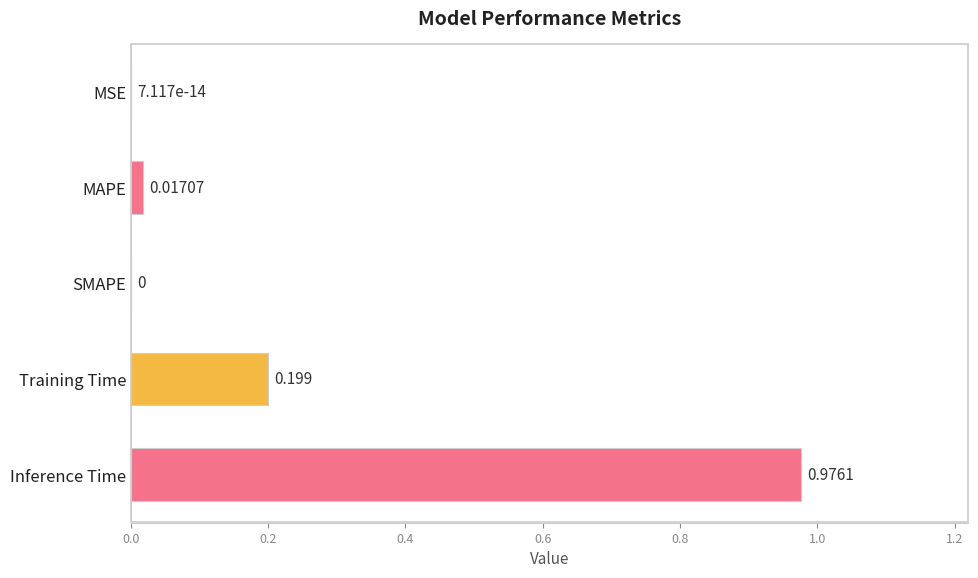

Between MAPE and SMAPE, which is larger?

MAPE